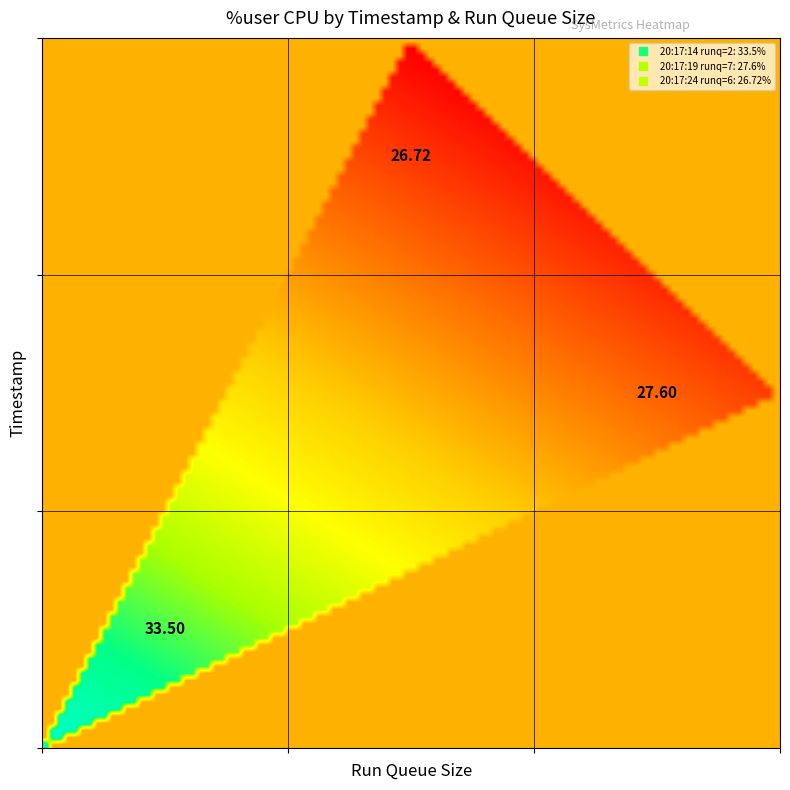

What is the approximate value of 2 at 20:17:24?

26.7